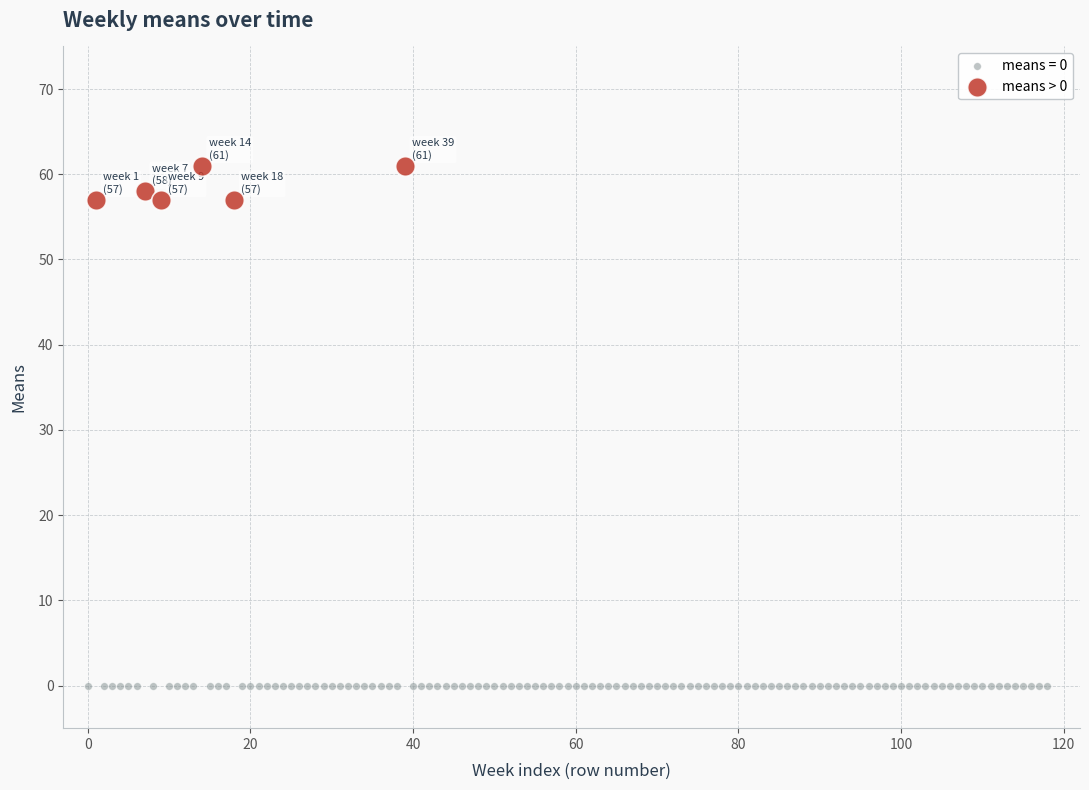

Which series reaches the minimum Y coordinate?

means = 0